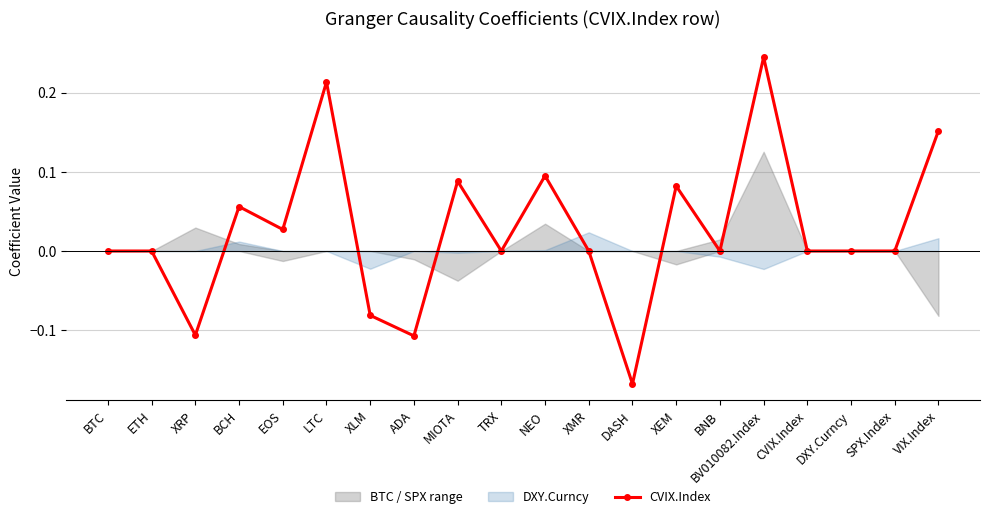

What is the change in value from BV010082.Index to VIX.Index?

-0.1